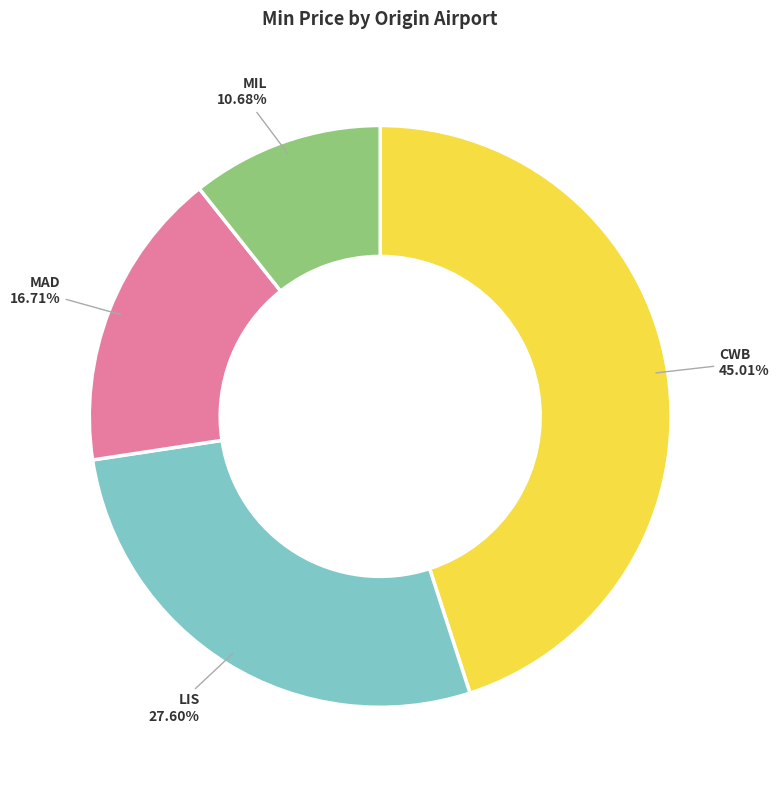

Which category has the smallest portion of the pie?

MIL